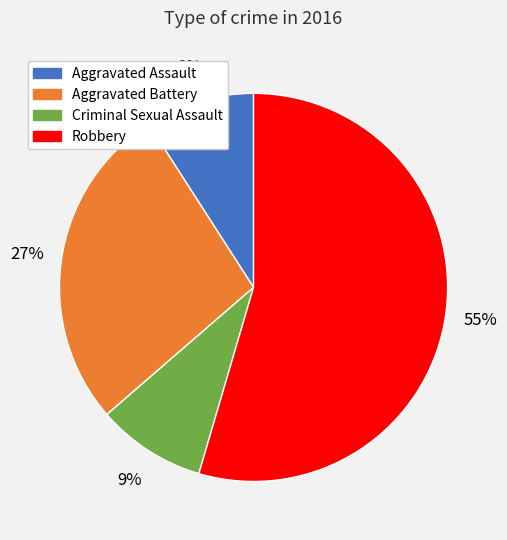

Do Aggravated Assault and Robbery together represent more than half of the pie?

Yes